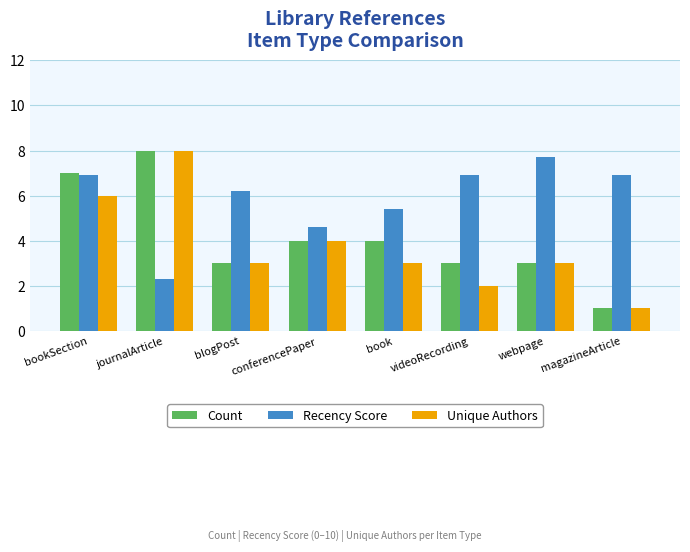

What is the average value of the Unique Authors series?

3.8